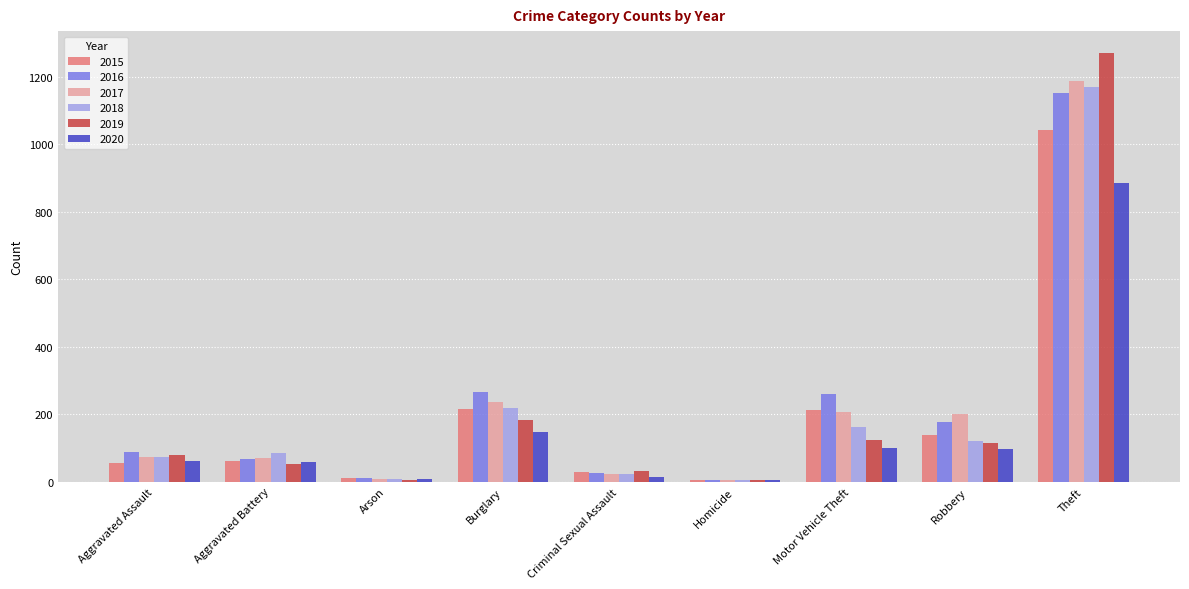

Where is 2019 nearest to the value 638?

Burglary